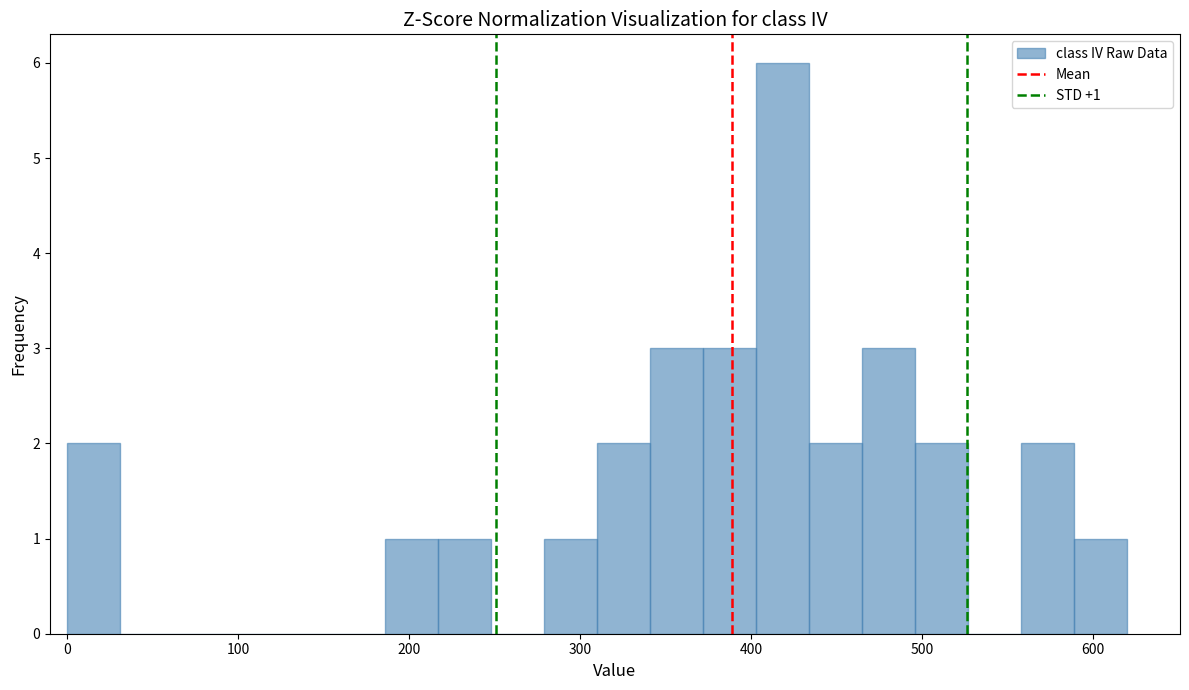

Read against the x-axis, roughly where is the centre of the tallest bar?

420